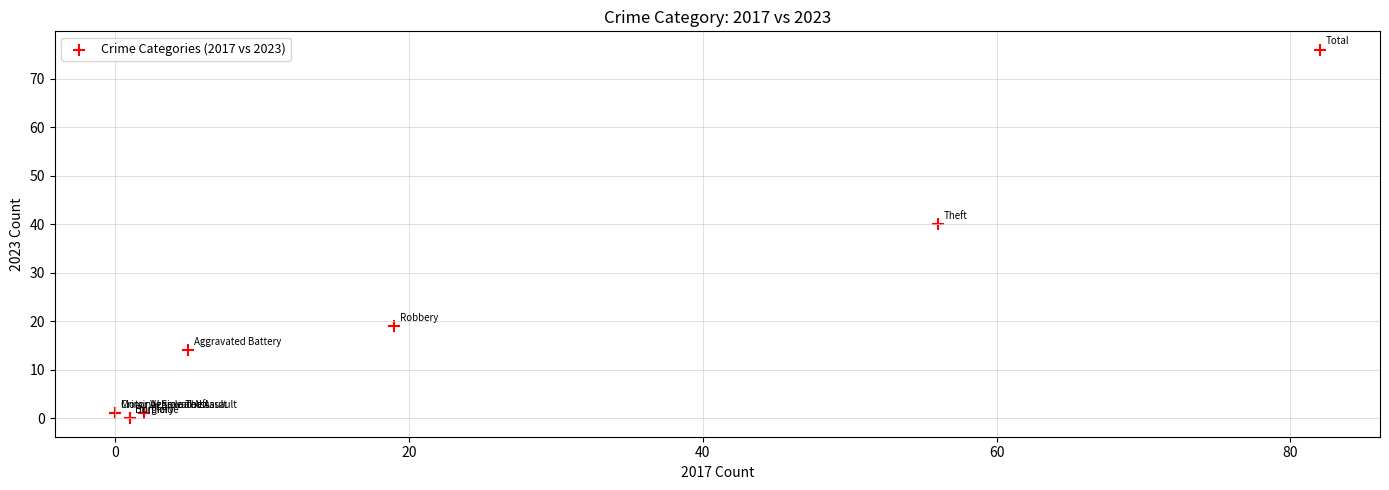

What Y value in the scatter plot is closest to 38?

40